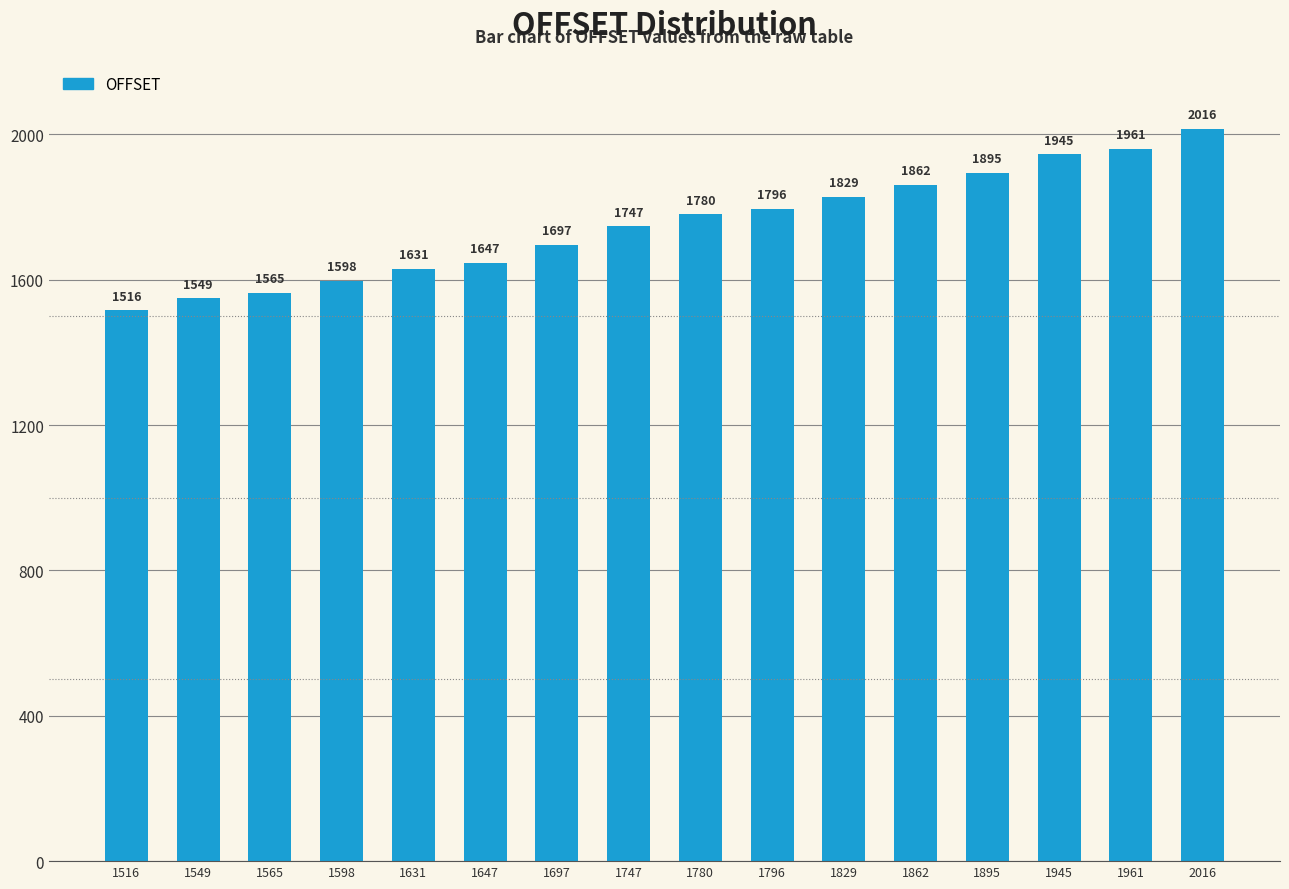

Reading right to left, list all the values displayed in this chart.

2016	1961	1945	1895	1862	1829	1796	1780	1747	1697	1647	1631	1598	1565	1549	1516